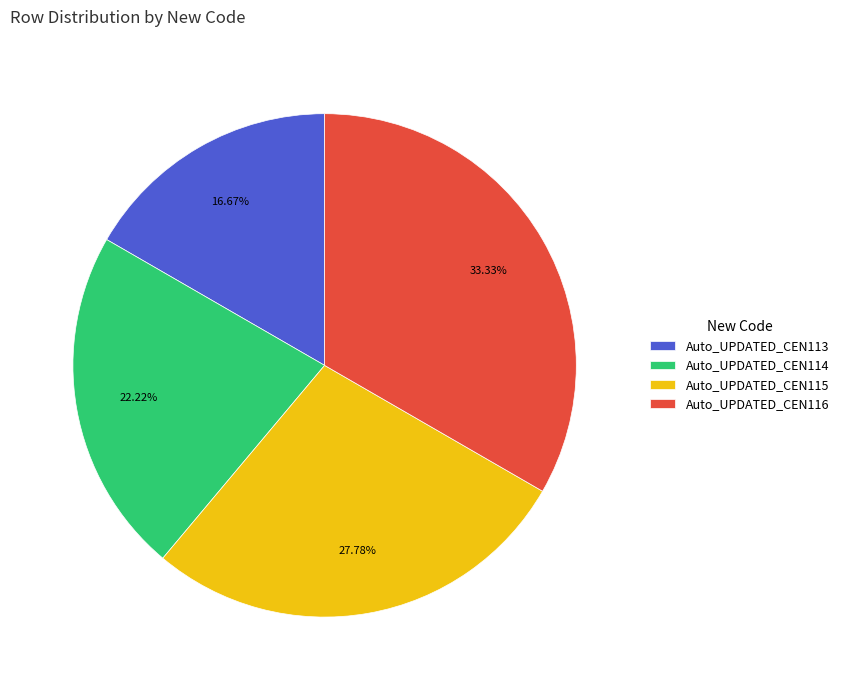

True or false: Auto_UPDATED_CEN114 accounts for 9% of the total.

False